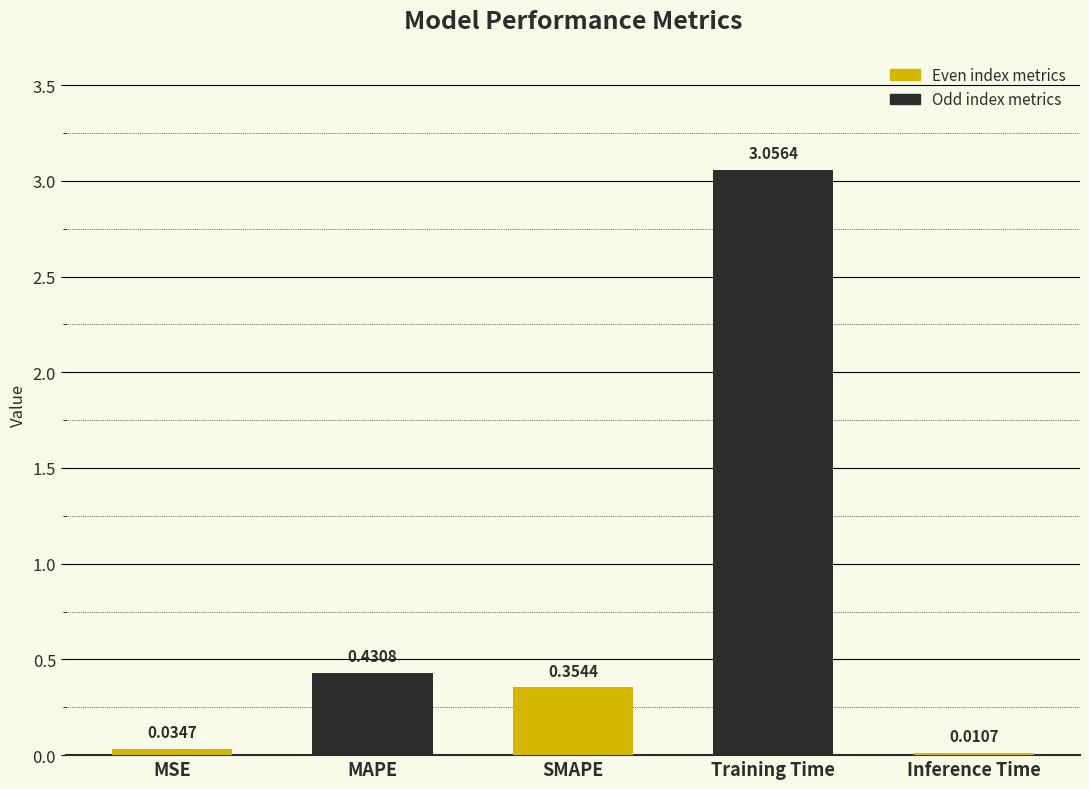

Is it true that the value at Inference Time is 0.0?

False